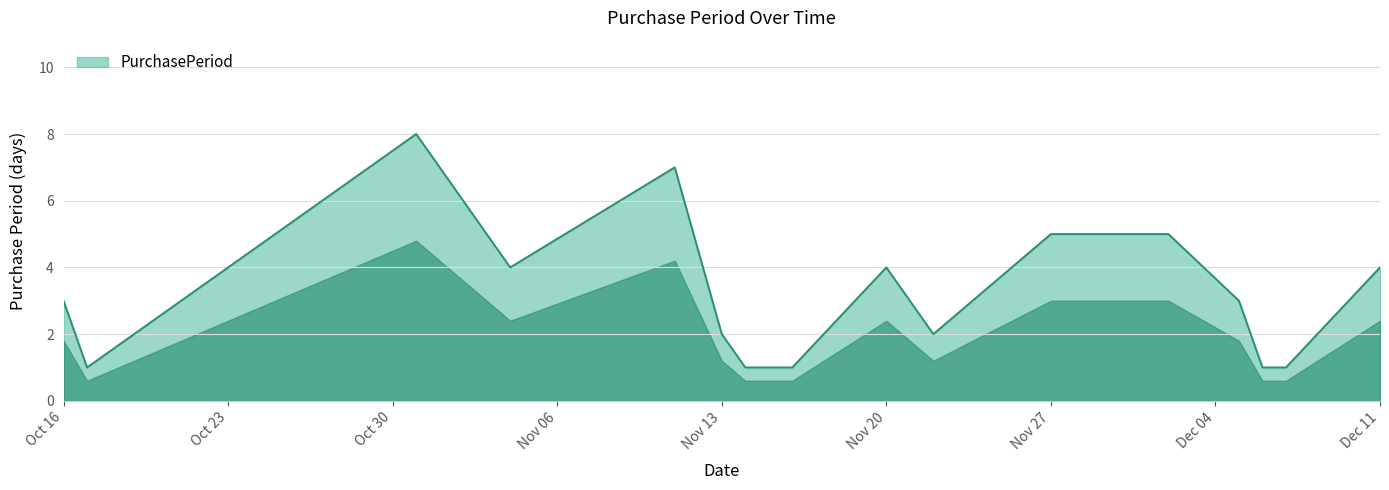

Does the chart display data point markers on the line(s)?

No